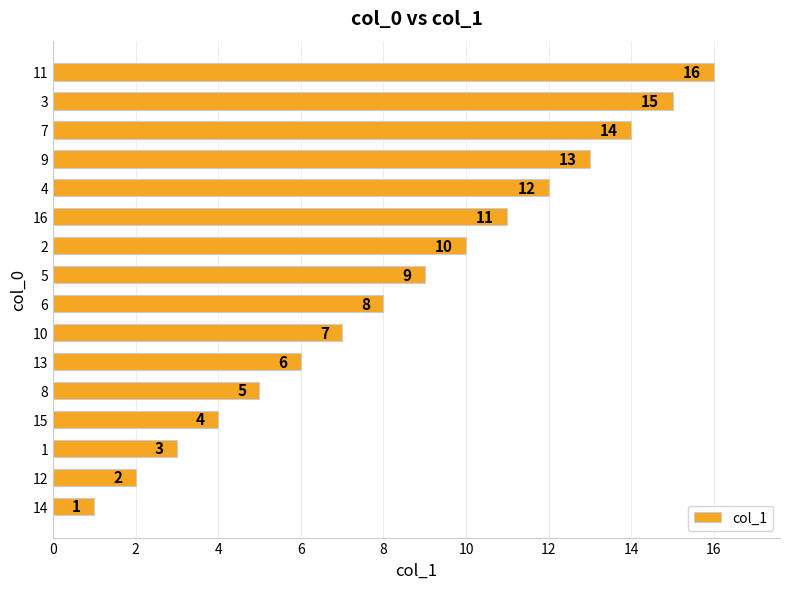

Does the chart contain any negative values?

No